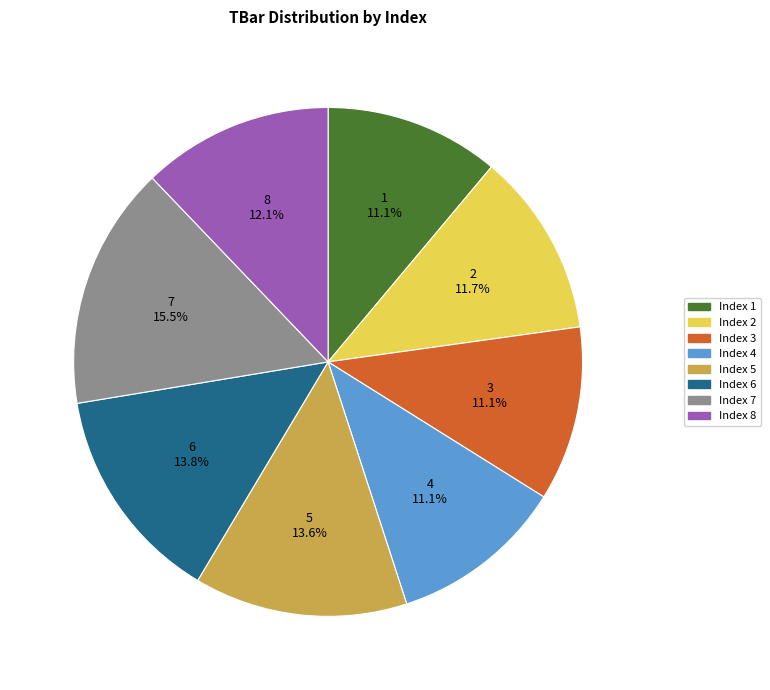

Is there a majority slice in this chart?

No